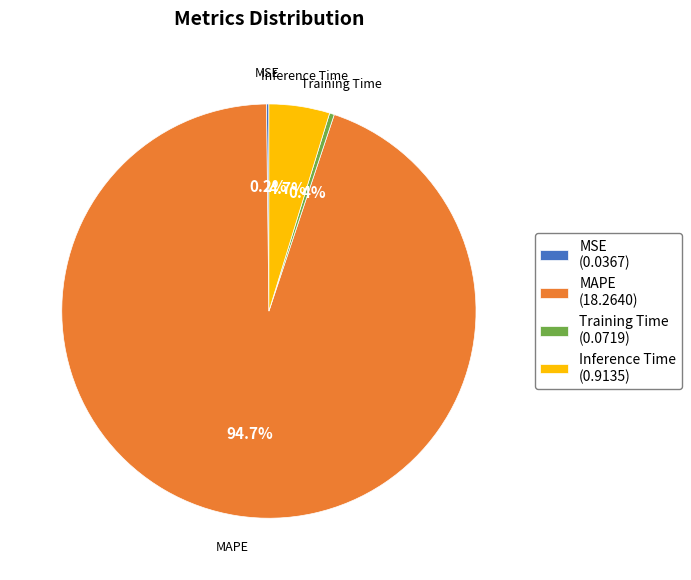

Which slice represents more than half of the pie?

MAPE